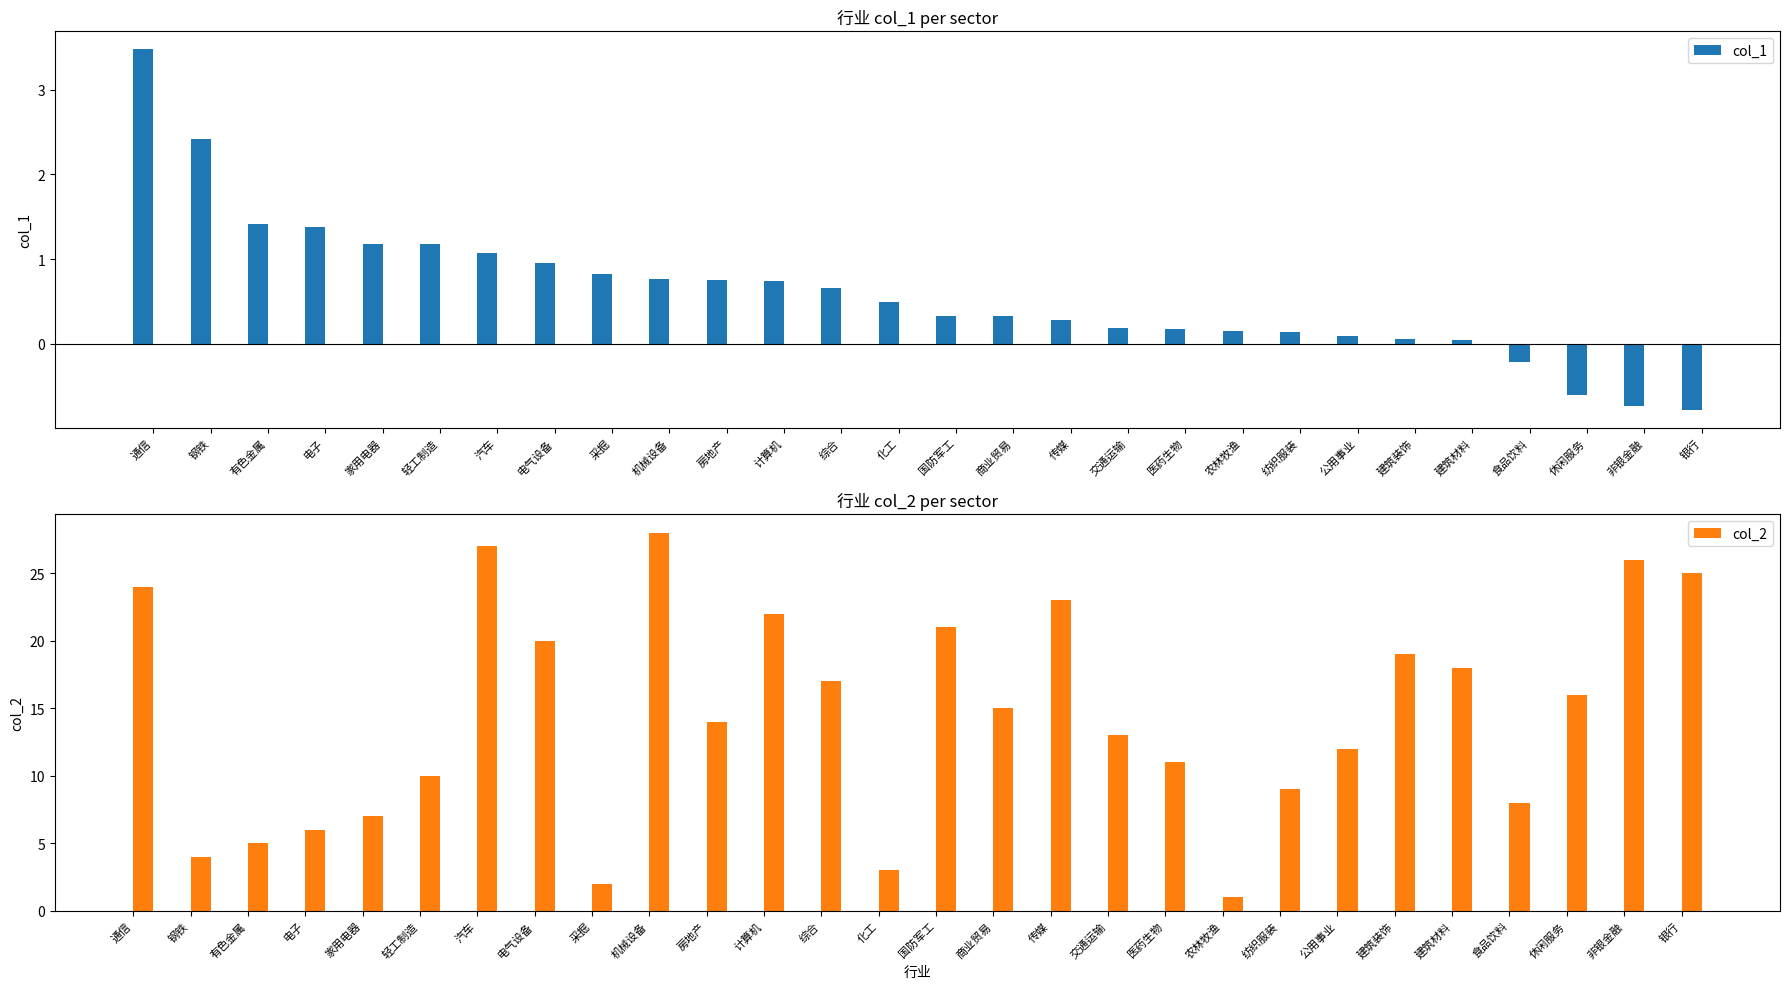

At which label is col_1 closest to 1?

电气设备